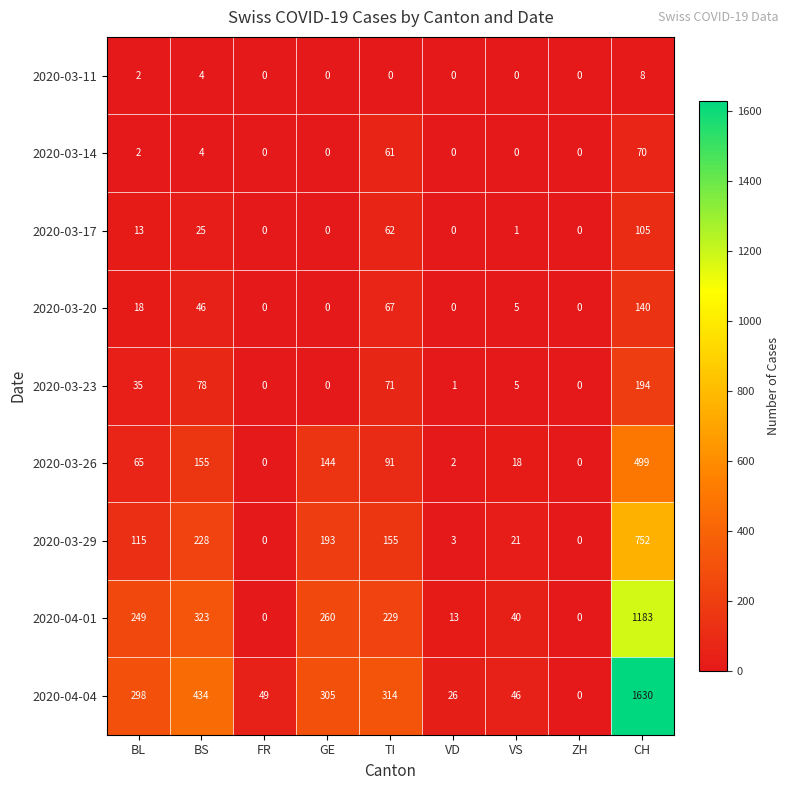

What is the difference between the 2020-03-11 values at FR and CH?

8